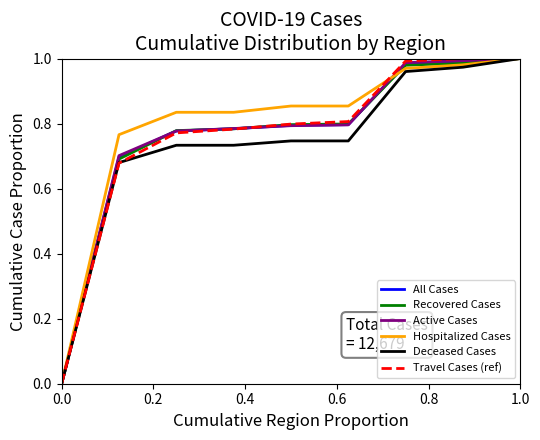

What is the sum of all All Cases values?

6.8